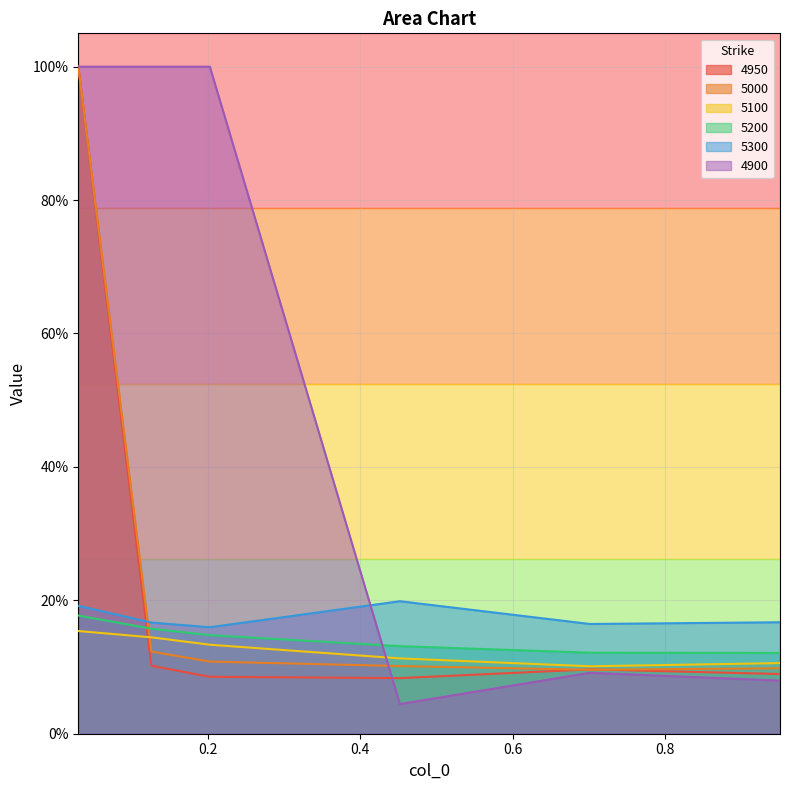

Is it true that 4950 equals 0.2 at 0.7013698630136986?

False